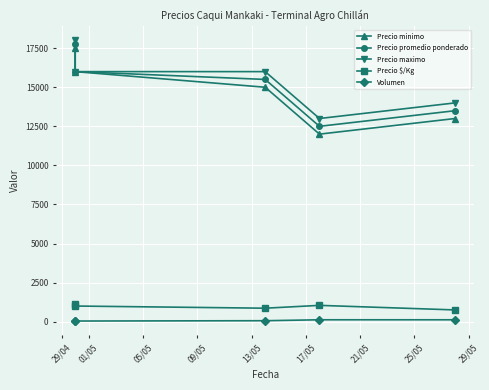

What is the sum of the Precio $/Kg values at 13/05 and 05/05?

1611